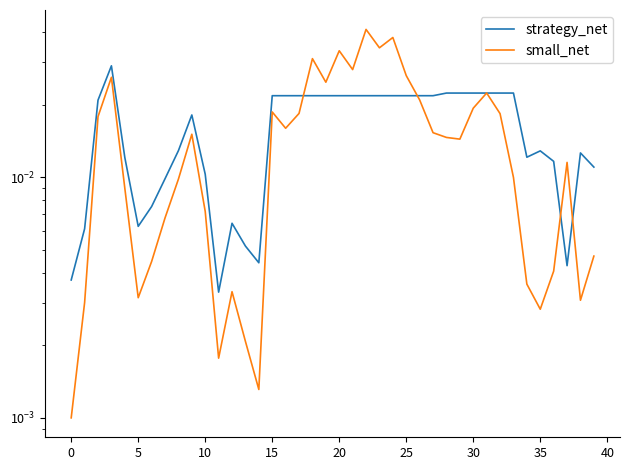

Where do small_net and strategy_net first cross each other?

17 and 18